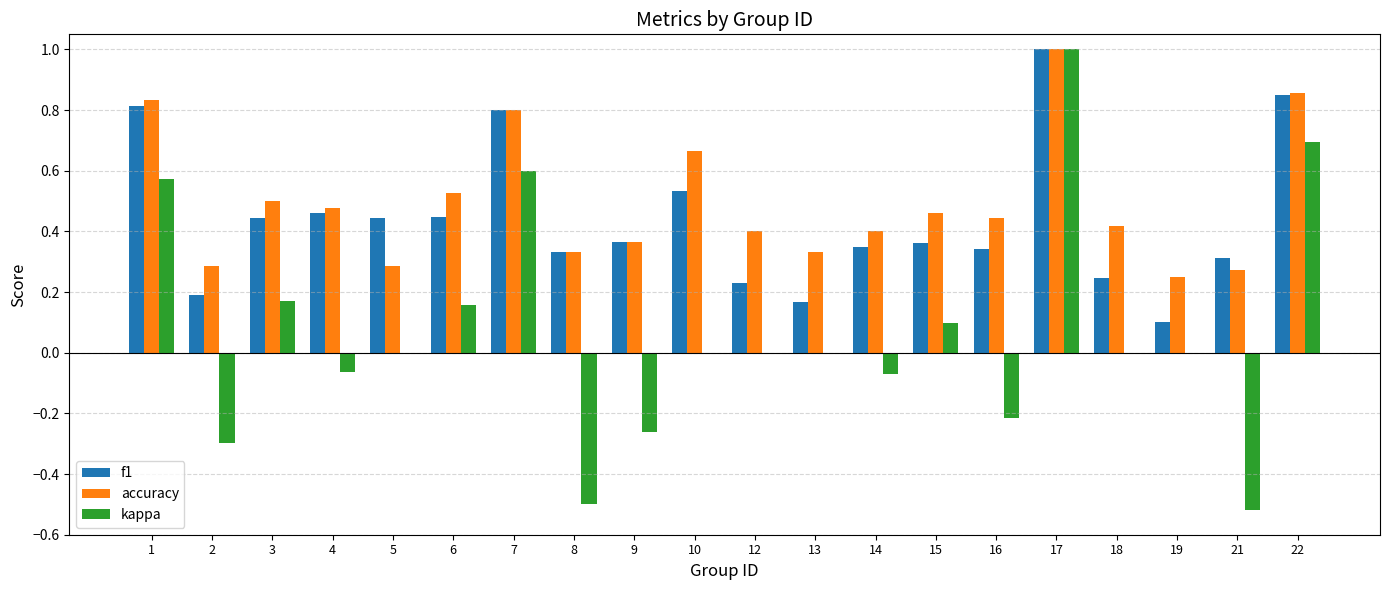

True or false: f1 has a value of 0.4 at 15.

True